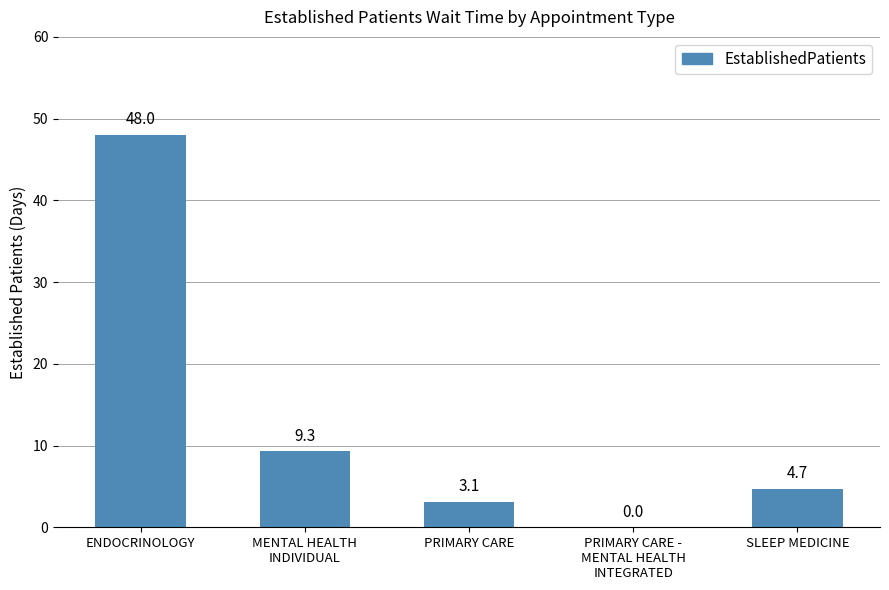

True or false: the data shows 7.7 at SLEEP MEDICINE.

False